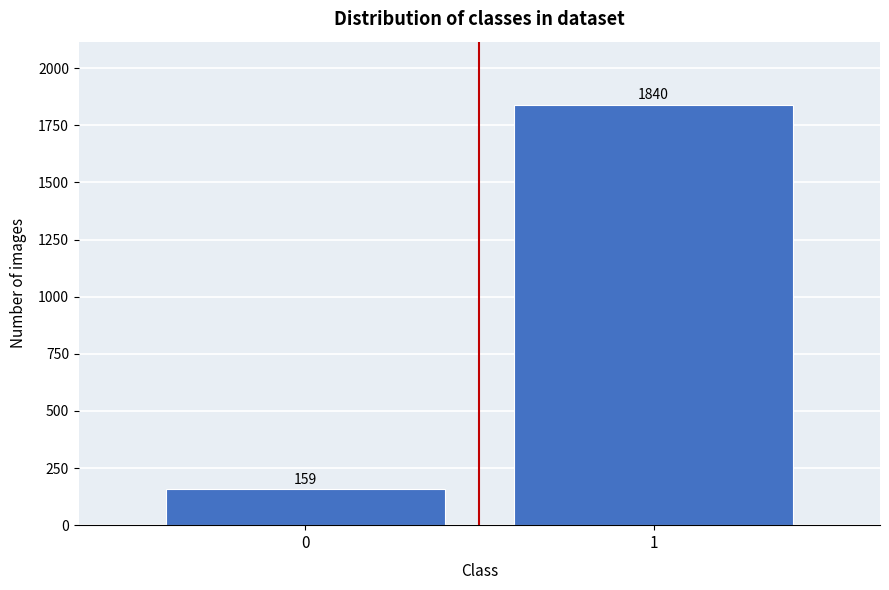

Reading right to left, transcribe all the data shown in this chart.

1=1840	0=159